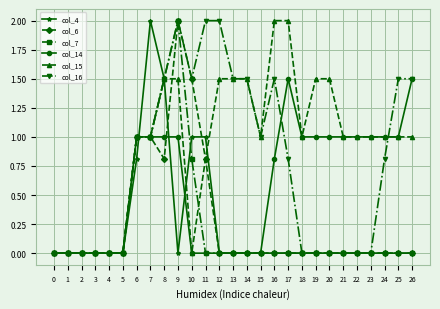

The col_16 series shows 0.0 at 0. True or false?

True